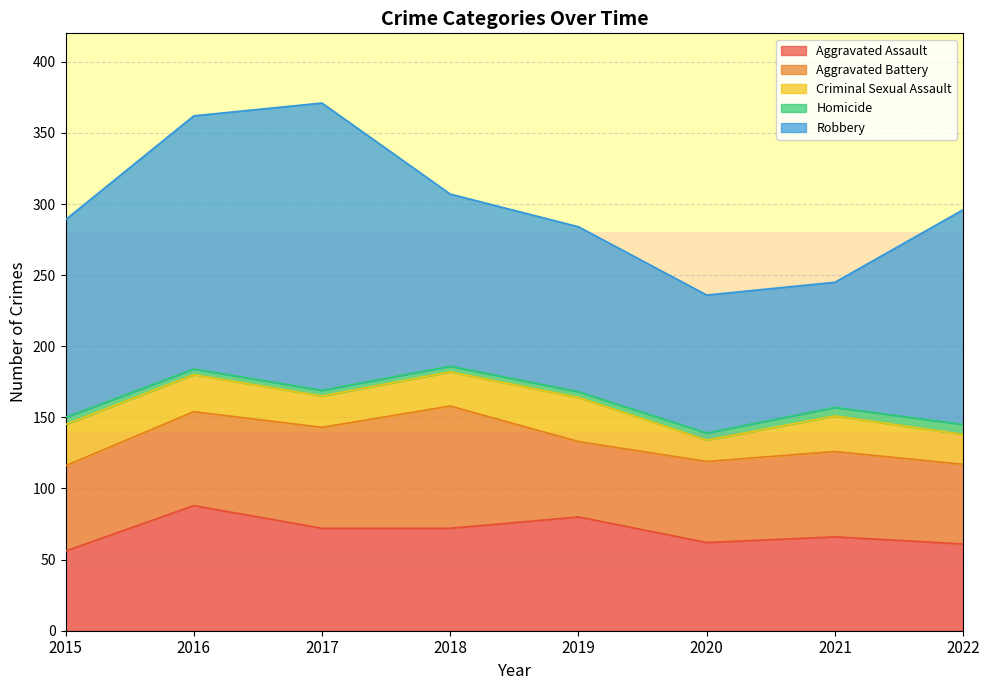

Between 2016 and 2019, which is larger?

2016